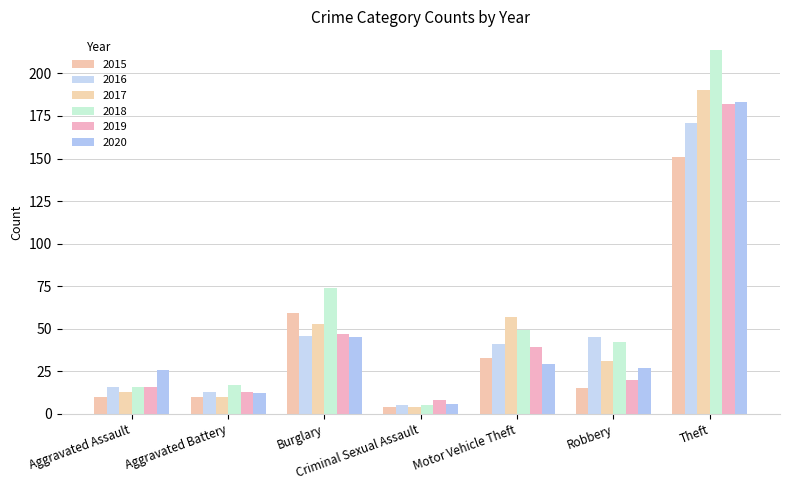

How many bars are there in each group?

6